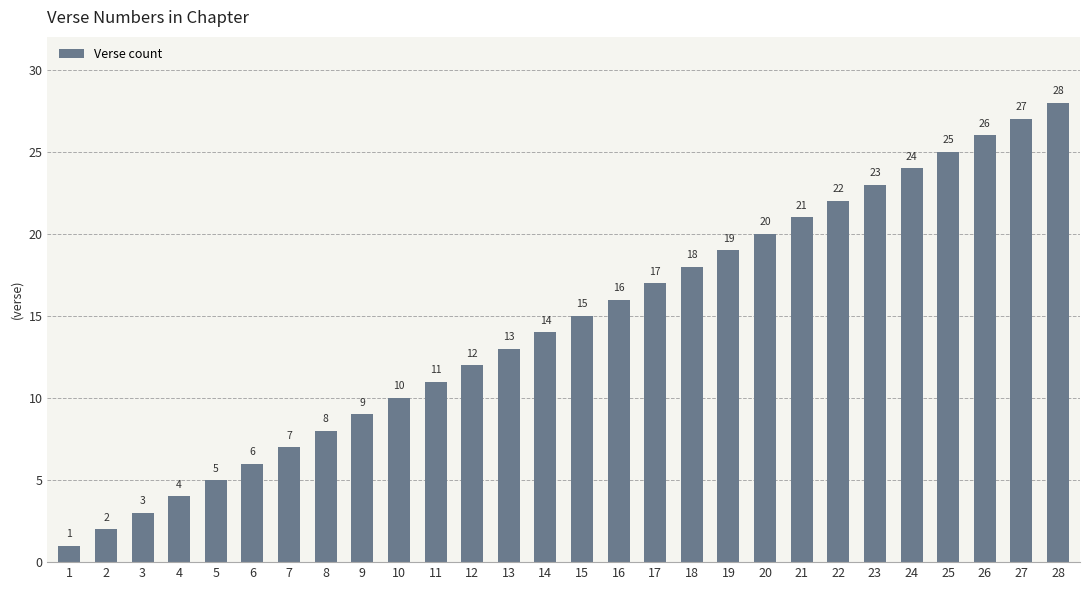

Is it true that the value at 9 is 9?

True